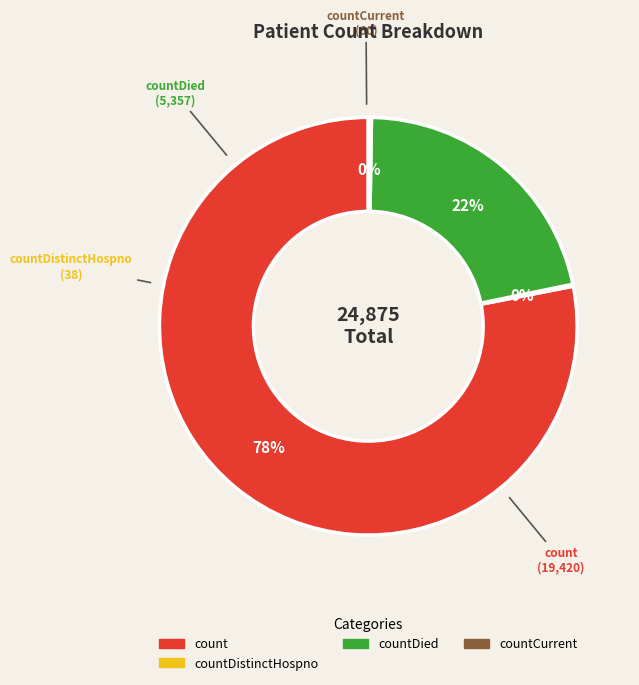

Does any single category account for the majority?

Yes